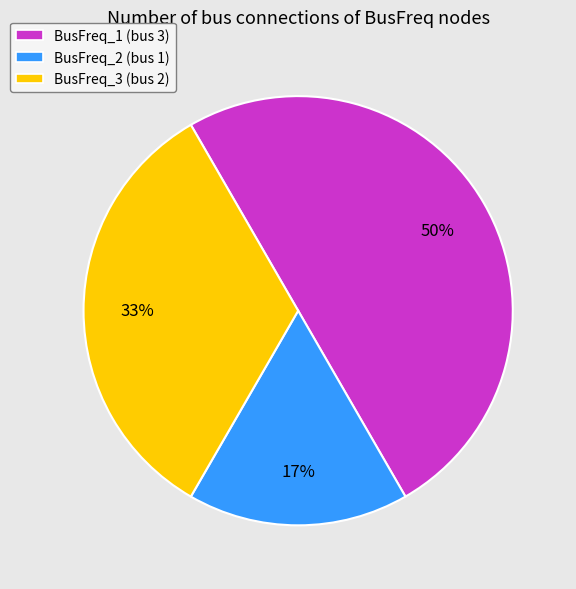

Which slice is the smallest?

BusFreq_2